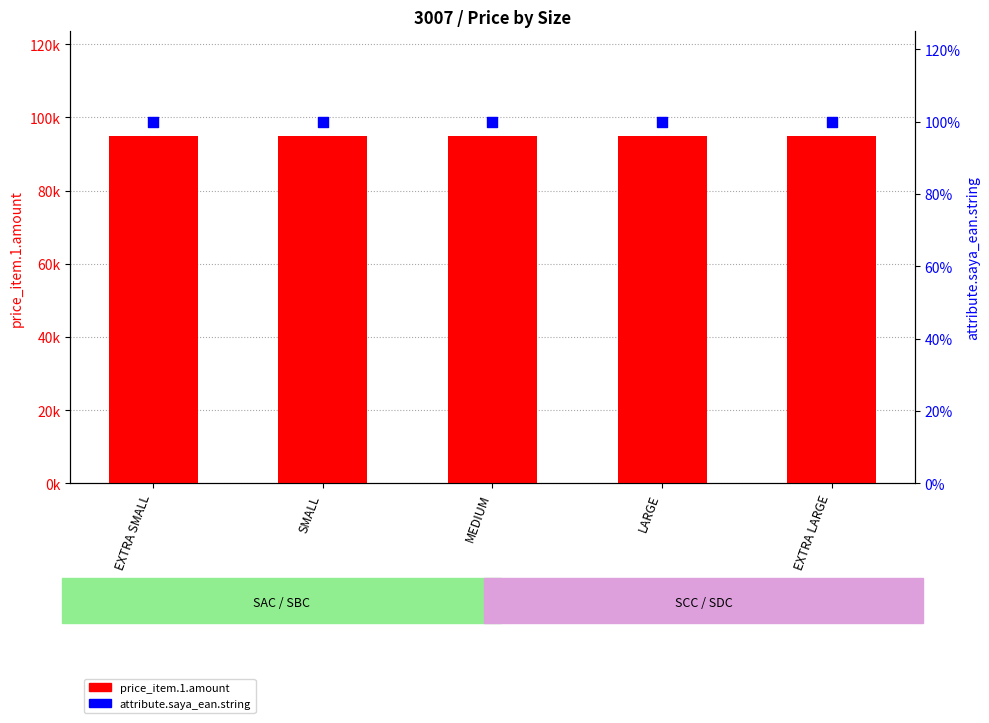

Which series has the widest spread of Y values?

price_item.1.amount